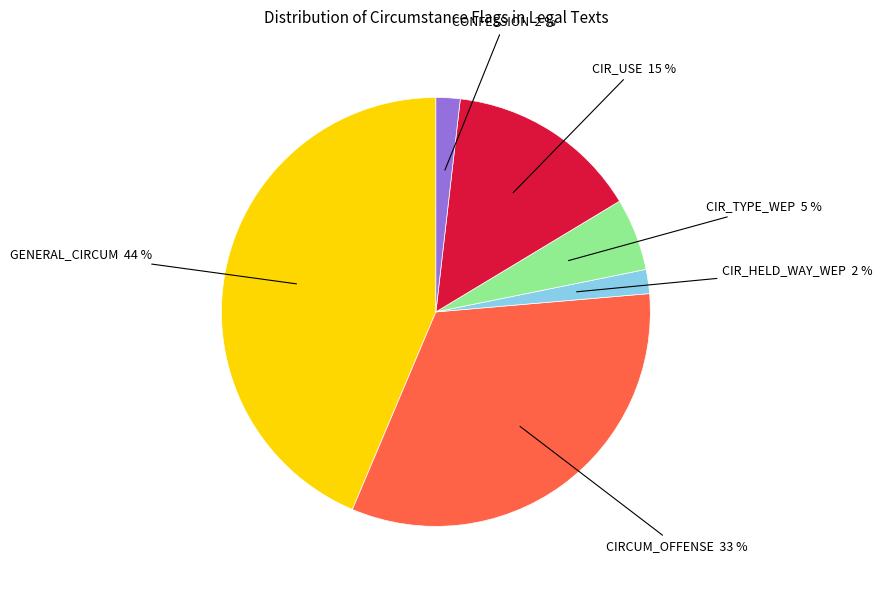

Is there any slice that represents more than half of the pie?

No